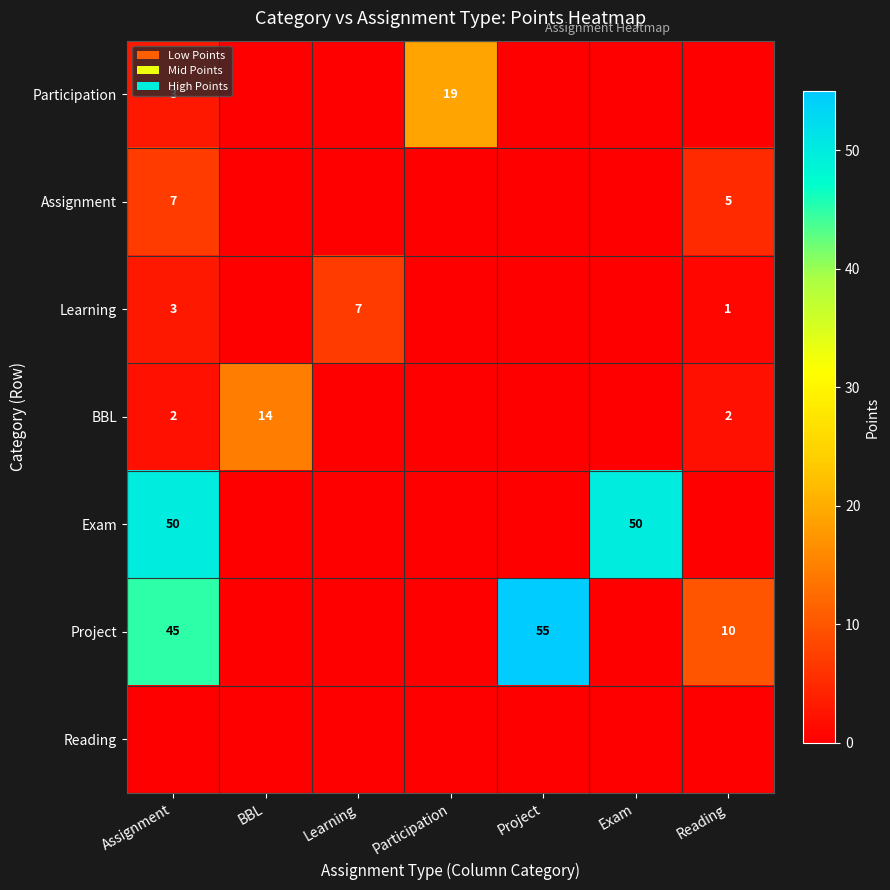

The Assignment series shows 10 at Assignment. True or false?

False